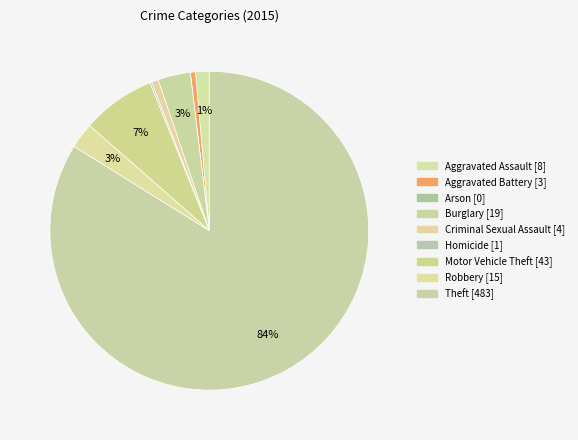

True or false: Aggravated Assault accounts for 9% of the total.

False